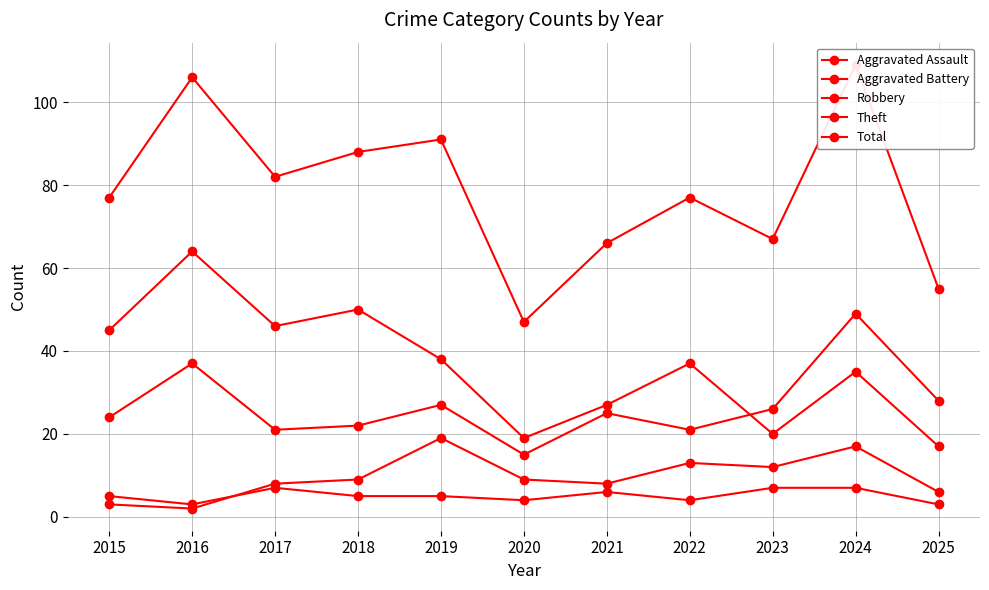

At which label does Robbery first exceed 25?

2016